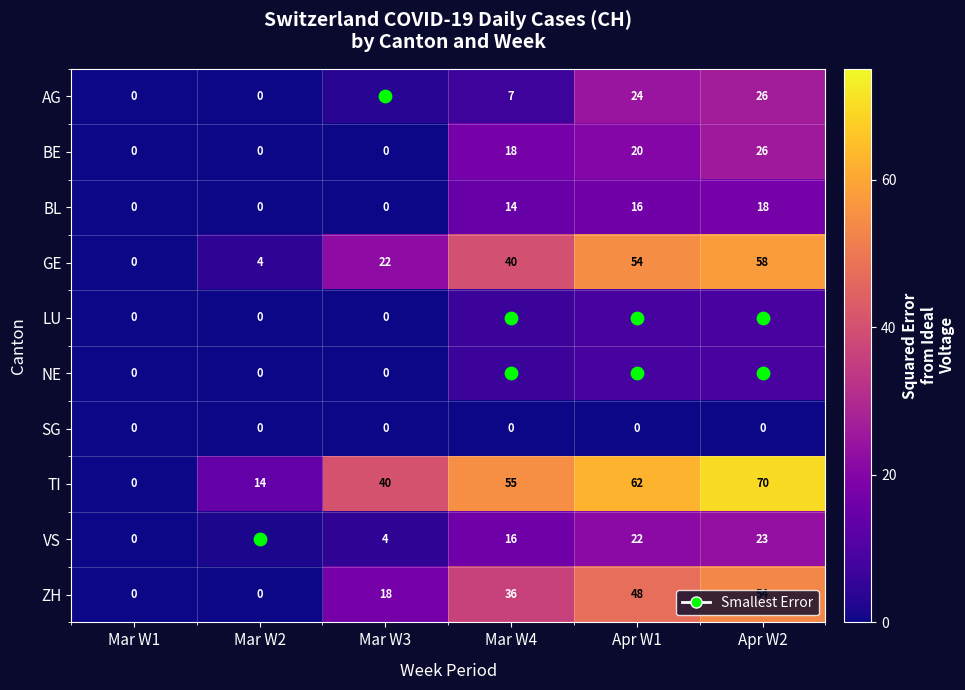

How many positive values does the NE series have?

3